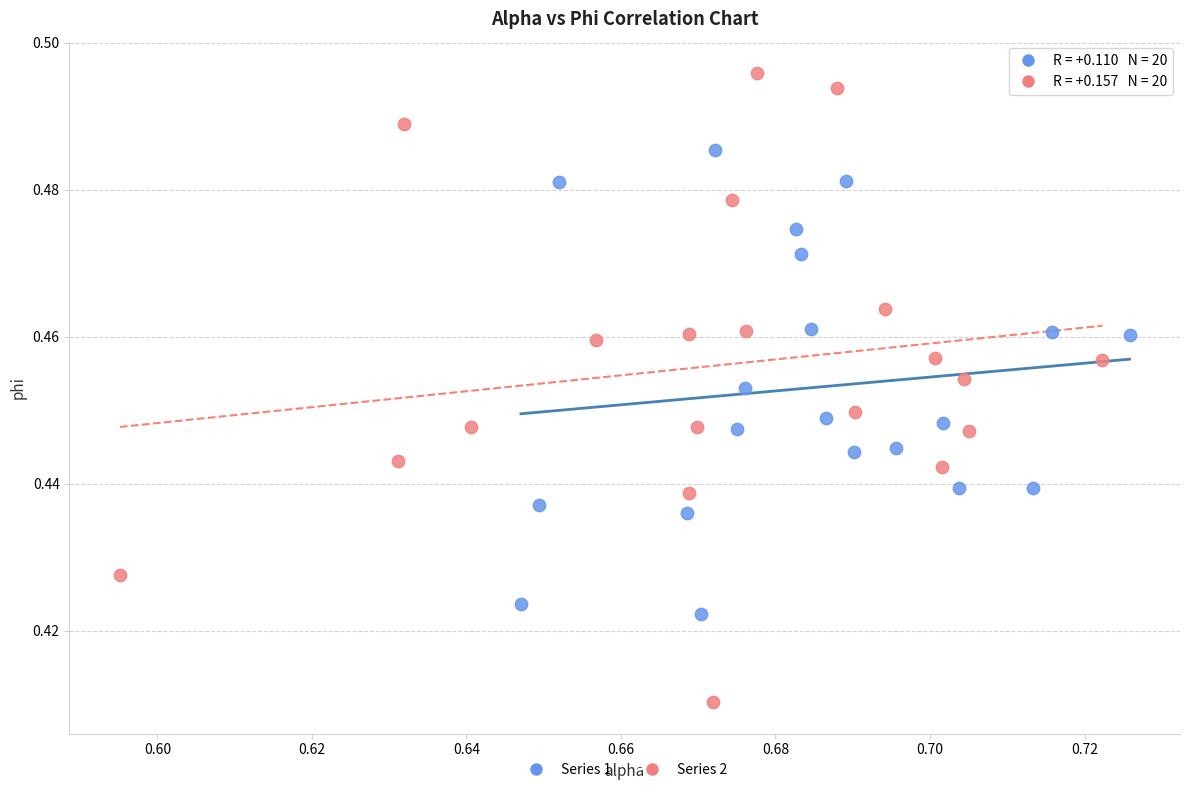

Which series contains the highest Y value?

Series 2